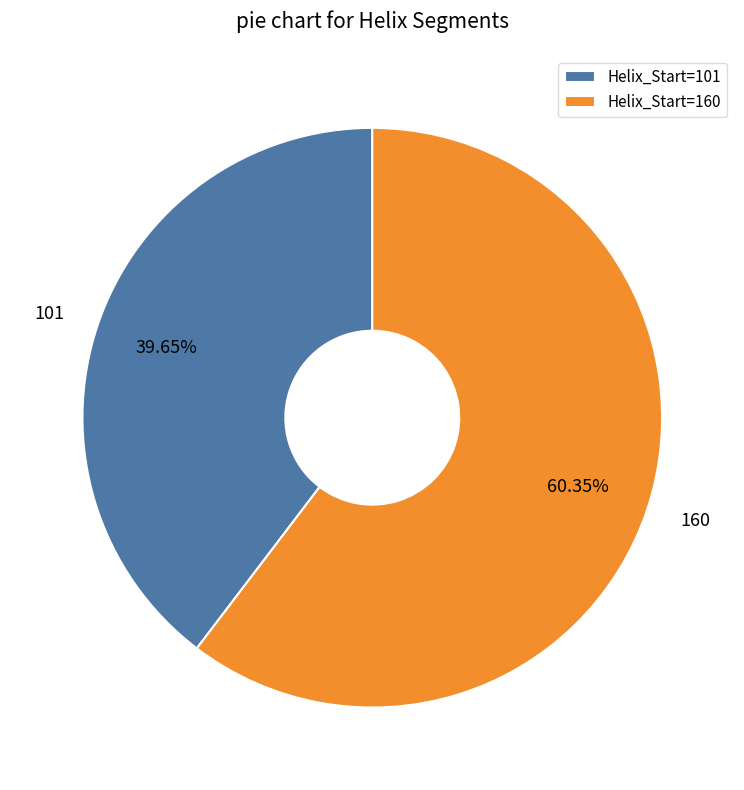

Does Helix_Start=160 represent more than half of the total?

Yes